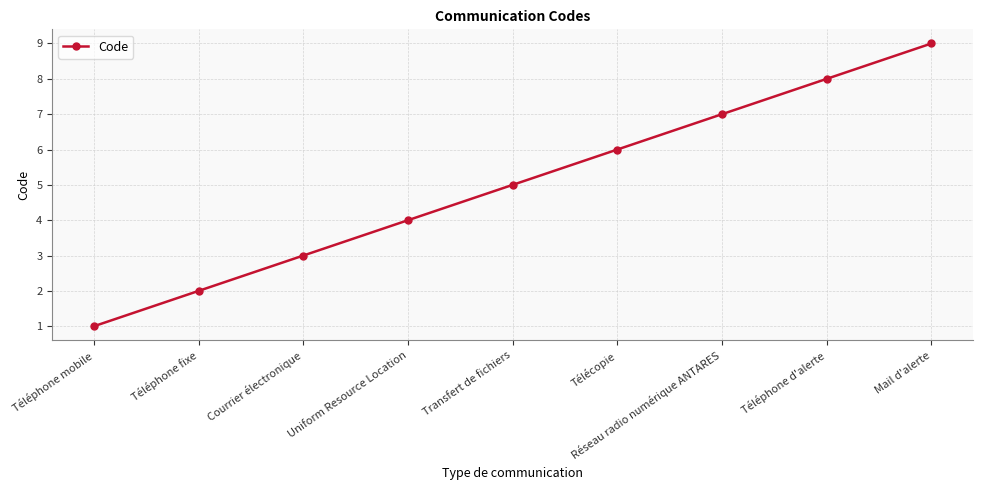

Reading left to right, list all the values displayed in this chart.

1	2	3	4	5	6	7	8	9